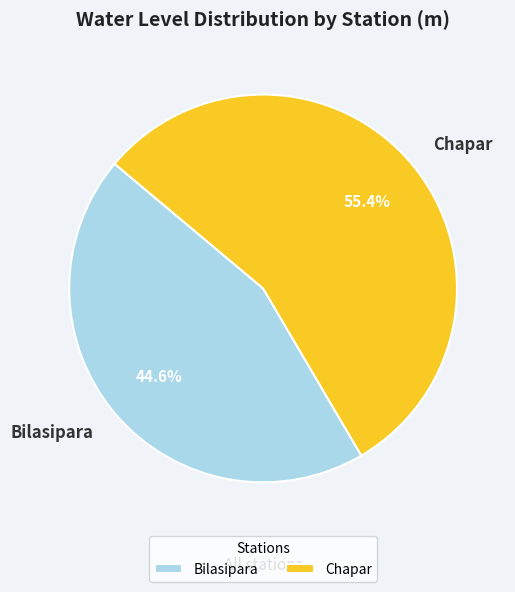

Which slice is the largest?

Chapar